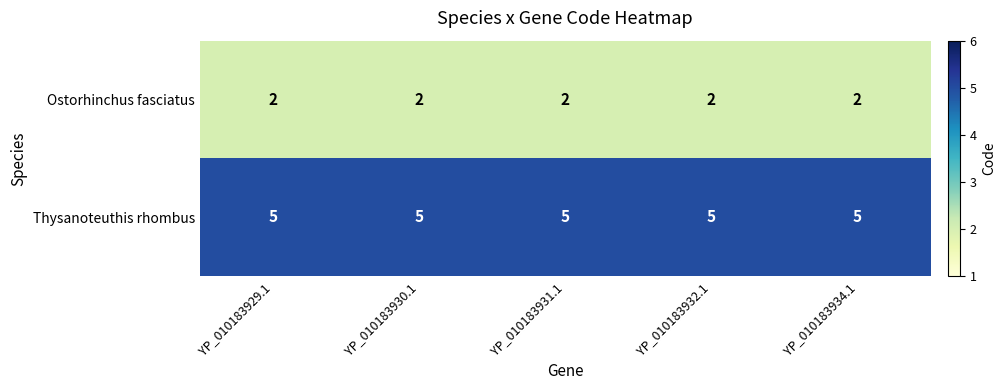

What is the greatest value displayed?

5